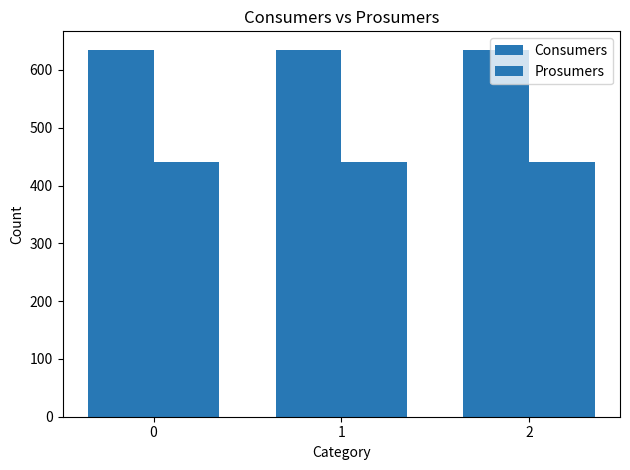

How many groups of bars are there?

3